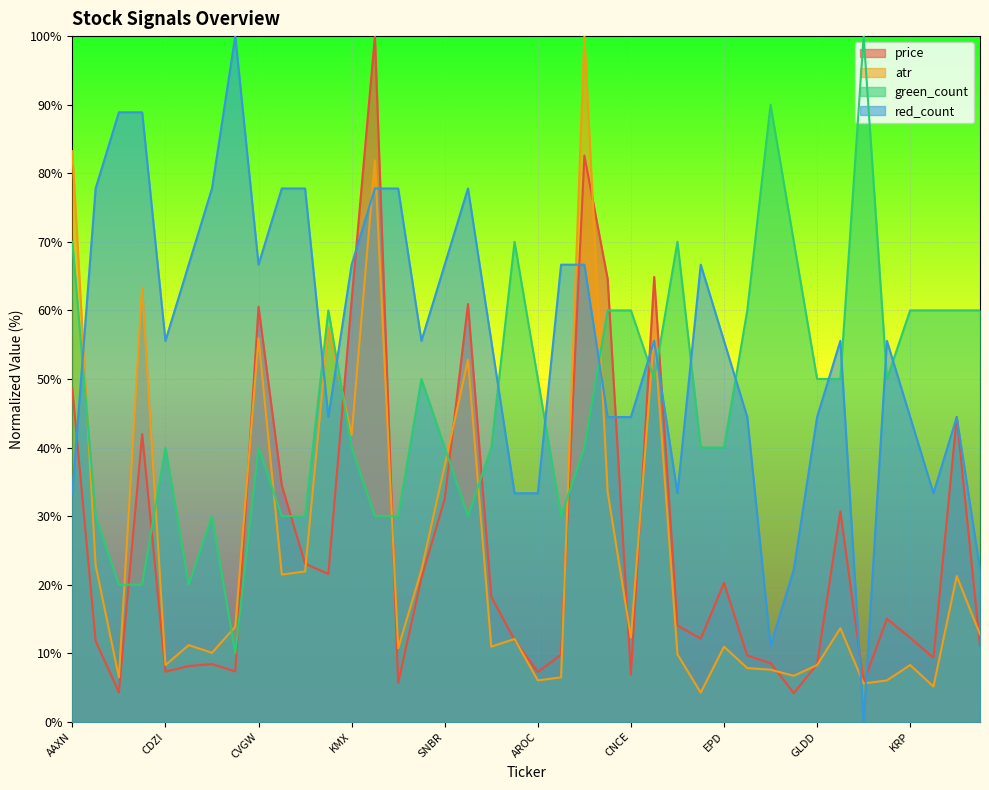

Which series has the largest range (max minus min)?

red_count